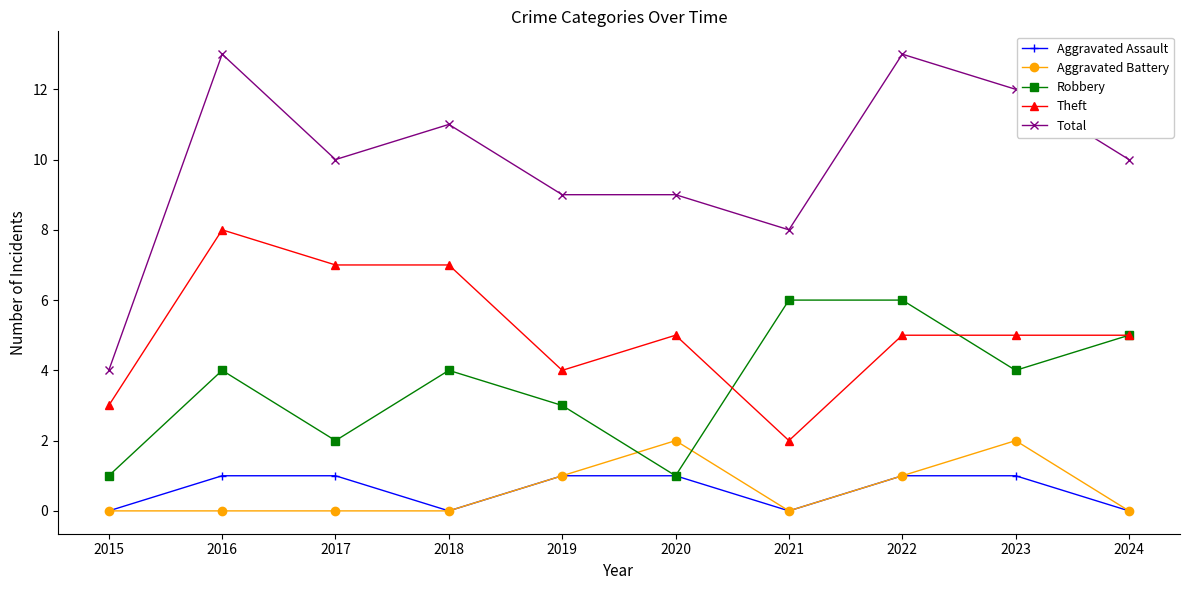

What is the total value across all series at 2017?

20